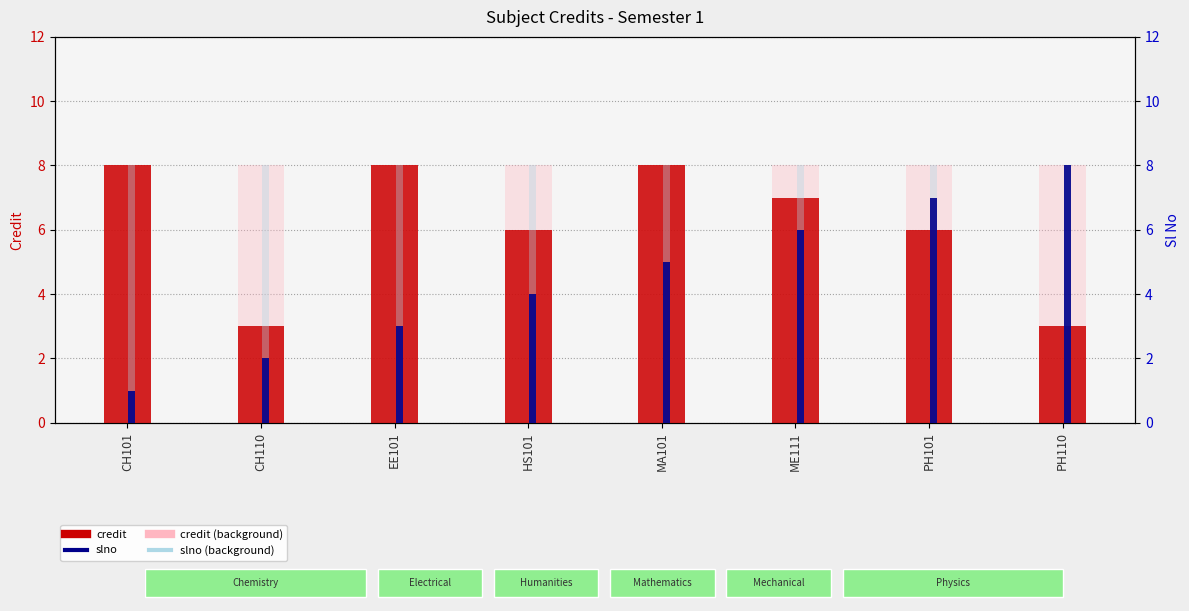

What position from the left is ME111?

6